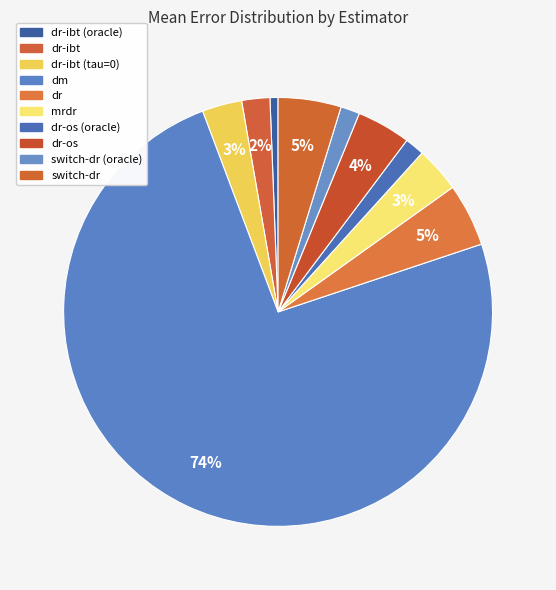

How many slices are in this pie chart?

10